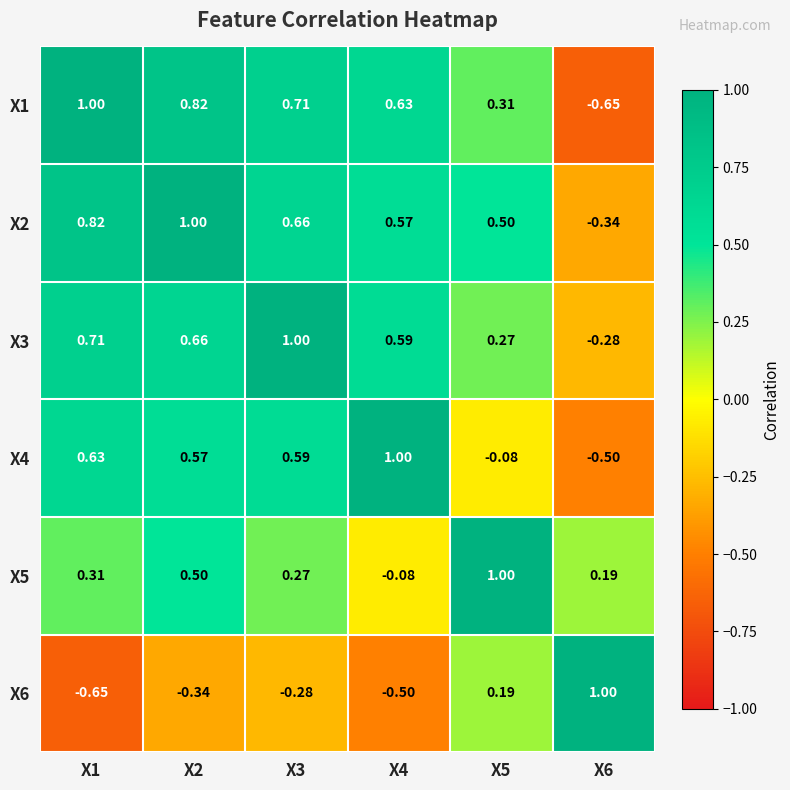

How many data points in X6 are above 0?

2